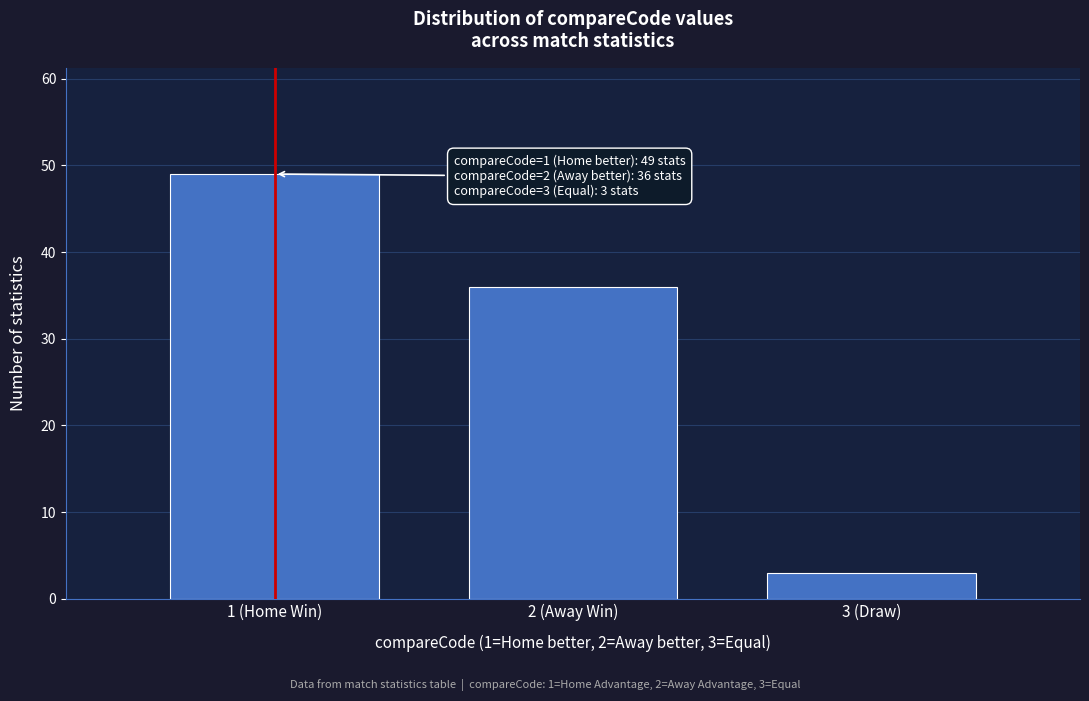

Reading left to right, what are all the values shown in this chart?

49	36	3